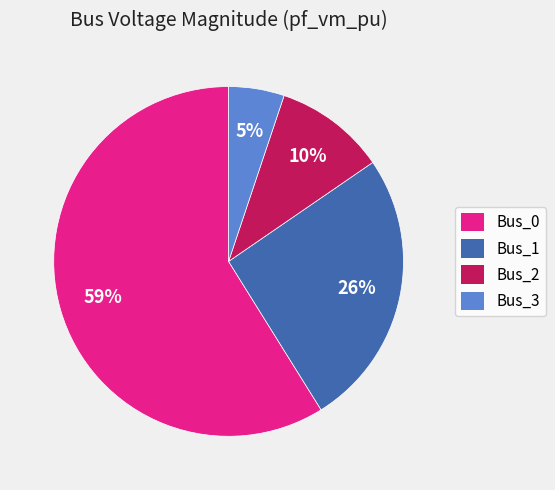

What is the majority slice?

Bus_0